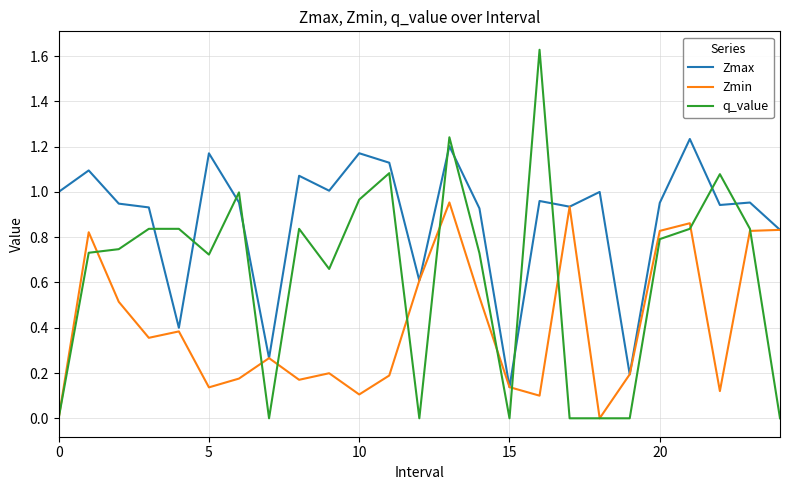

Which series has the widest spread of values?

q_value